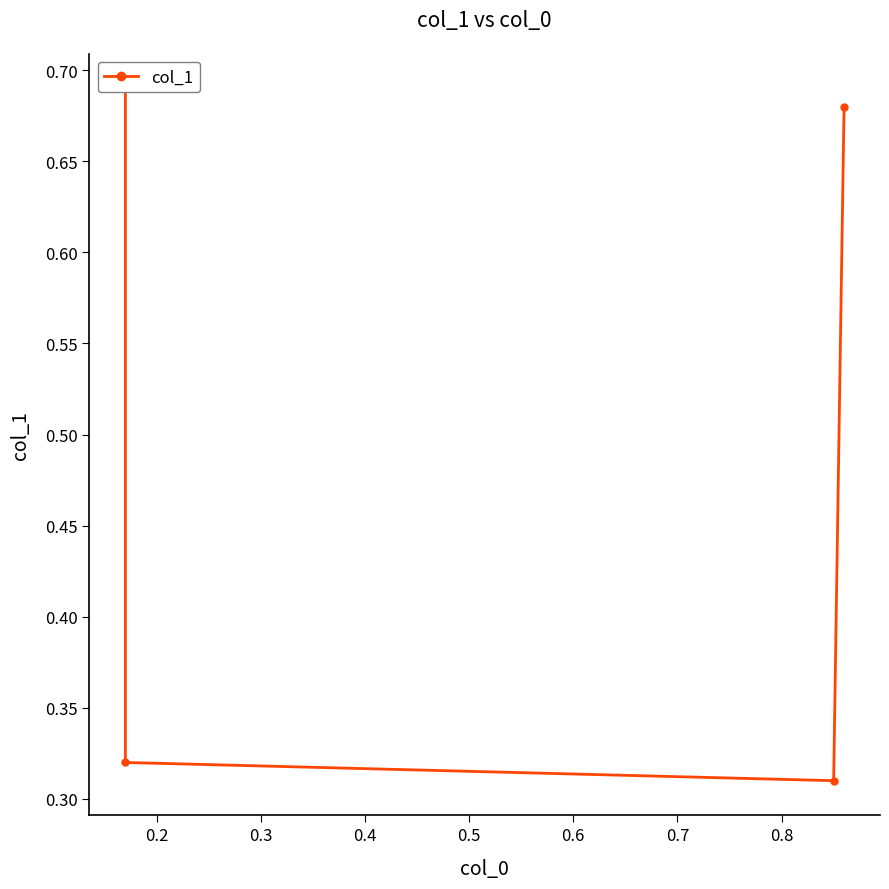

Does the chart have visible grid lines?

No